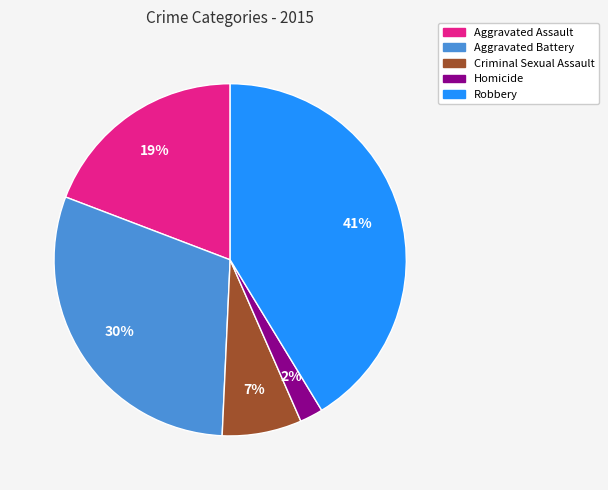

To the nearest percent, what is the combined percentage of Aggravated Battery and Criminal Sexual Assault?

37%